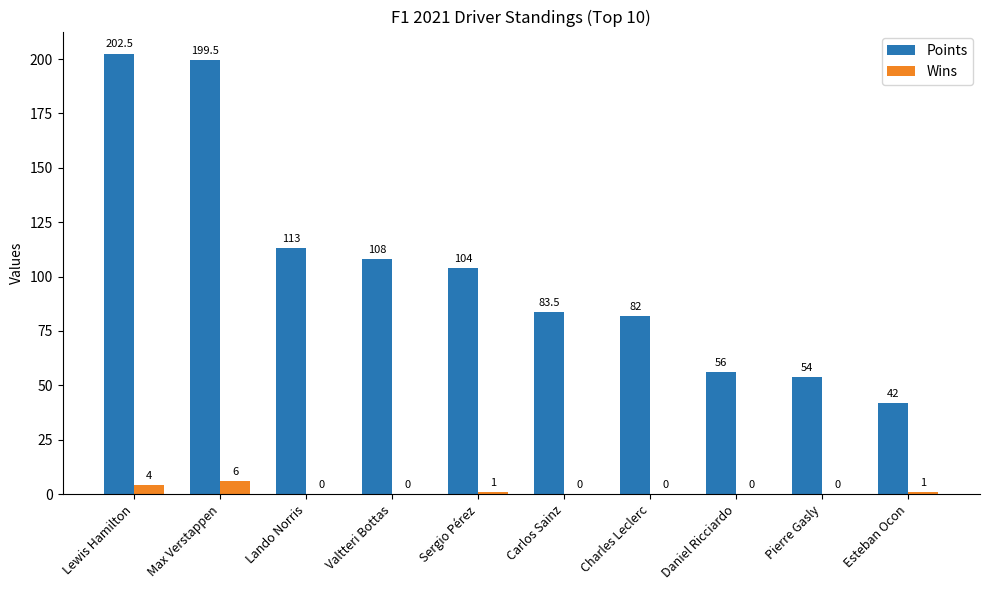

The value of Wins at Lando Norris is 0.0. True or false?

True